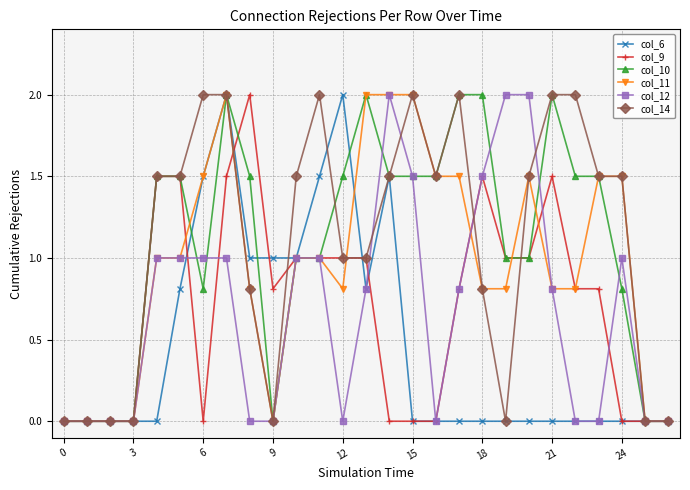

What is the maximum value shown in the chart?

2.0